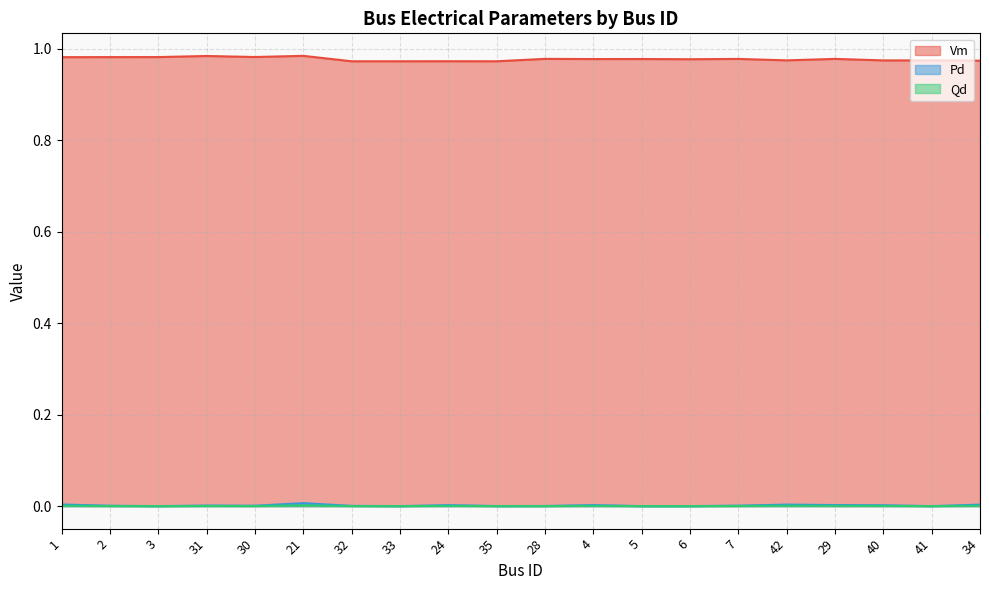

What is the label of the 11th point from the left?

28